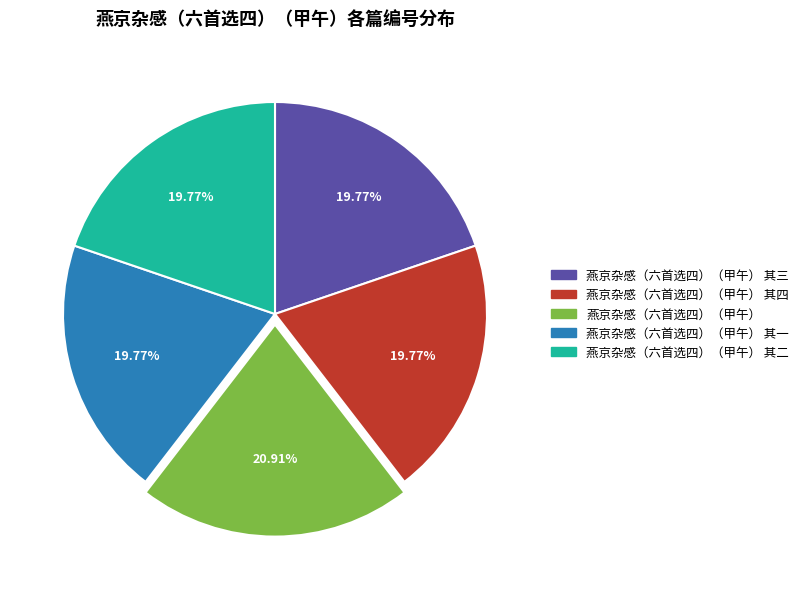

True or false: 燕京杂感（六首选四）（甲午） 其二 accounts for 20% of the total.

True